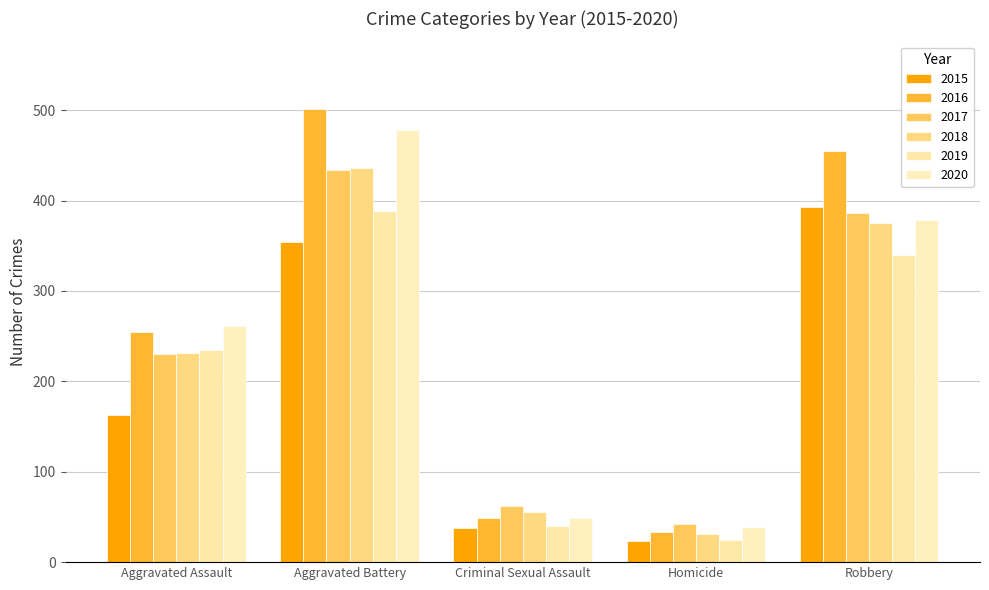

Reading left to right, extract all data points from this chart.

2015: 163	354	38	23	393
2016: 255	501	49	33	455
2017: 230	434	62	42	386
2018: 231	436	56	31	375
2019: 235	388	40	24	340
2020: 261	478	49	39	378